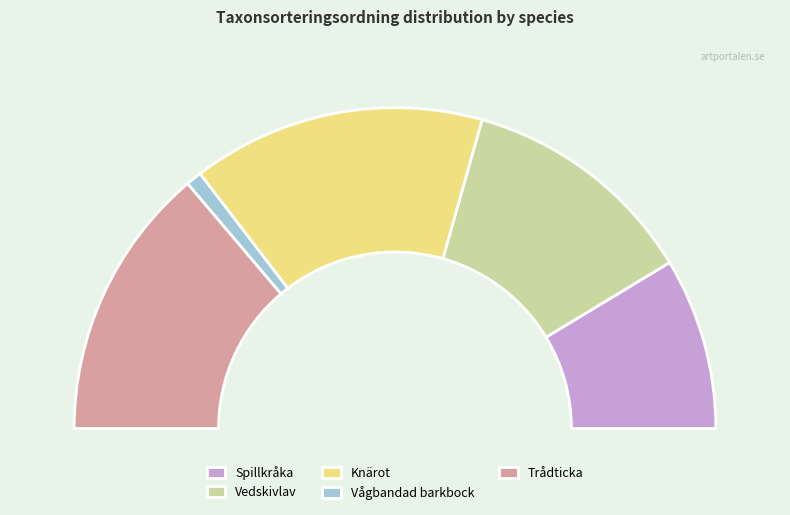

What is the change in value from Vedskivlav to Trådticka?

+11976